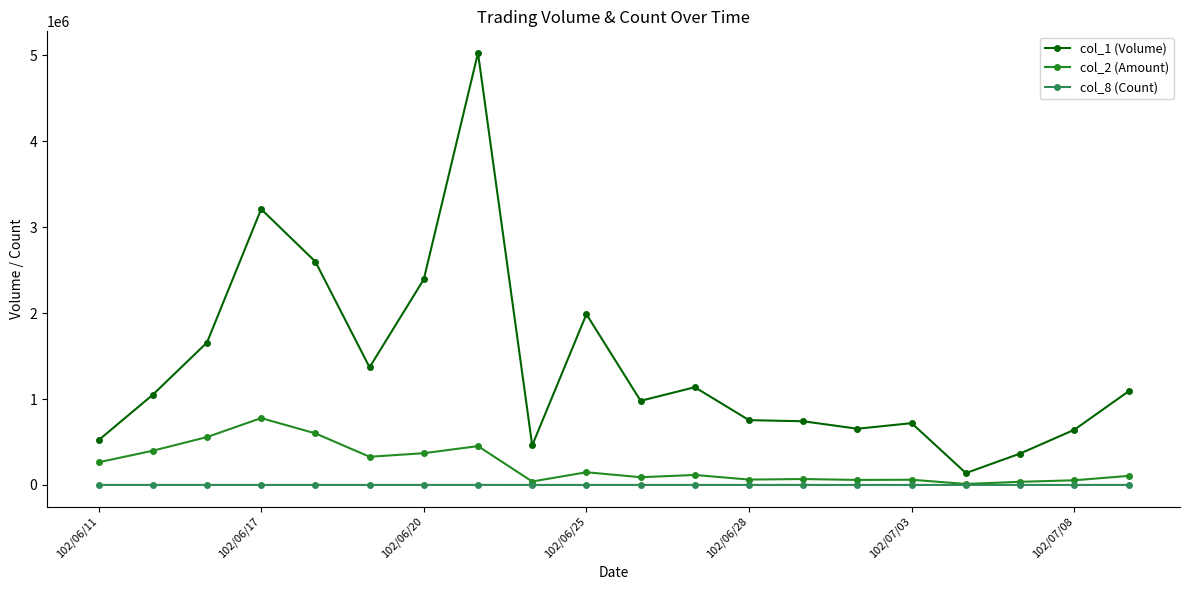

How many distinct data groups are displayed?

3